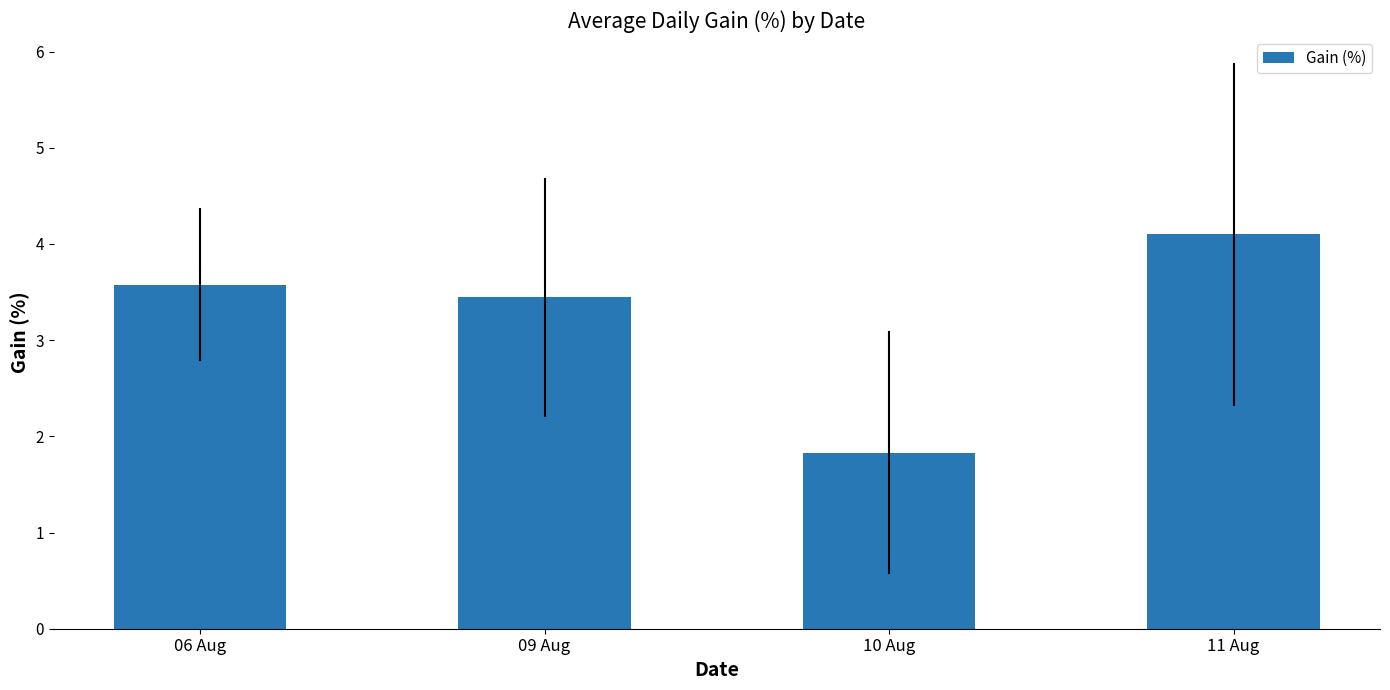

What is the approximate value at 09 Aug?

3.4